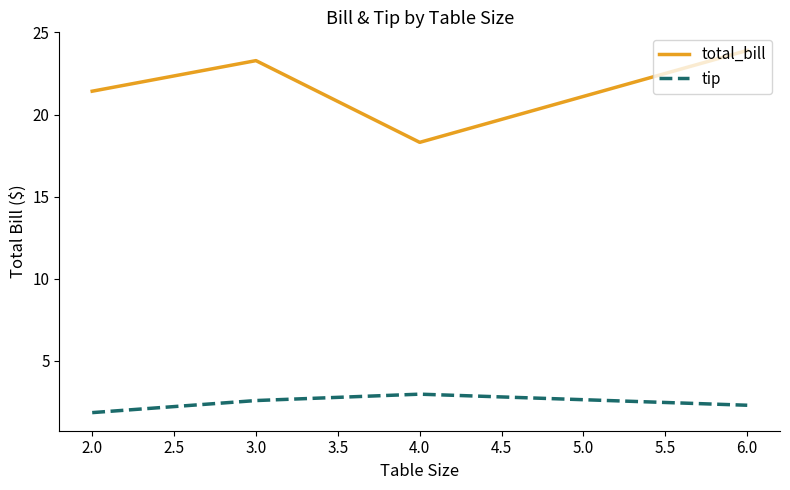

What is the sum of the tip values at 2.0 and 3.0?

4.4